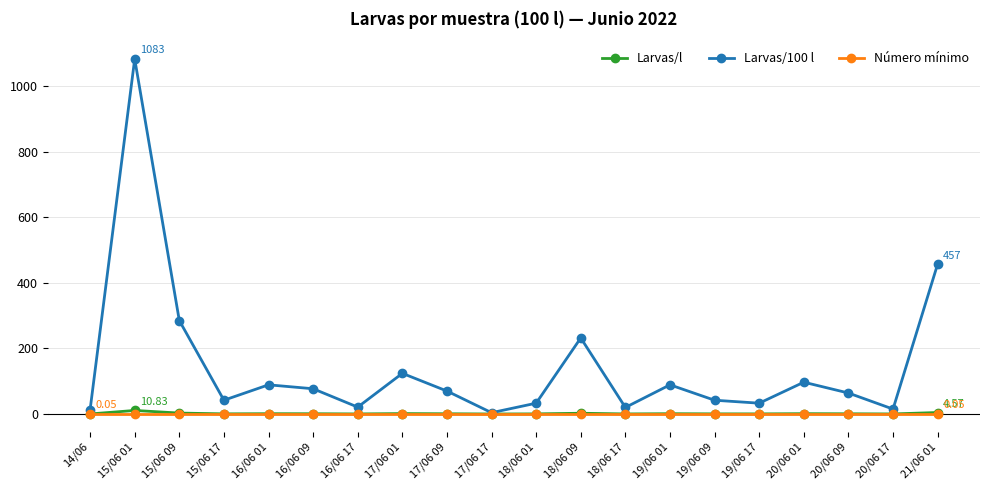

What value does the Larvas/l series have at 17/06 01?

1.2